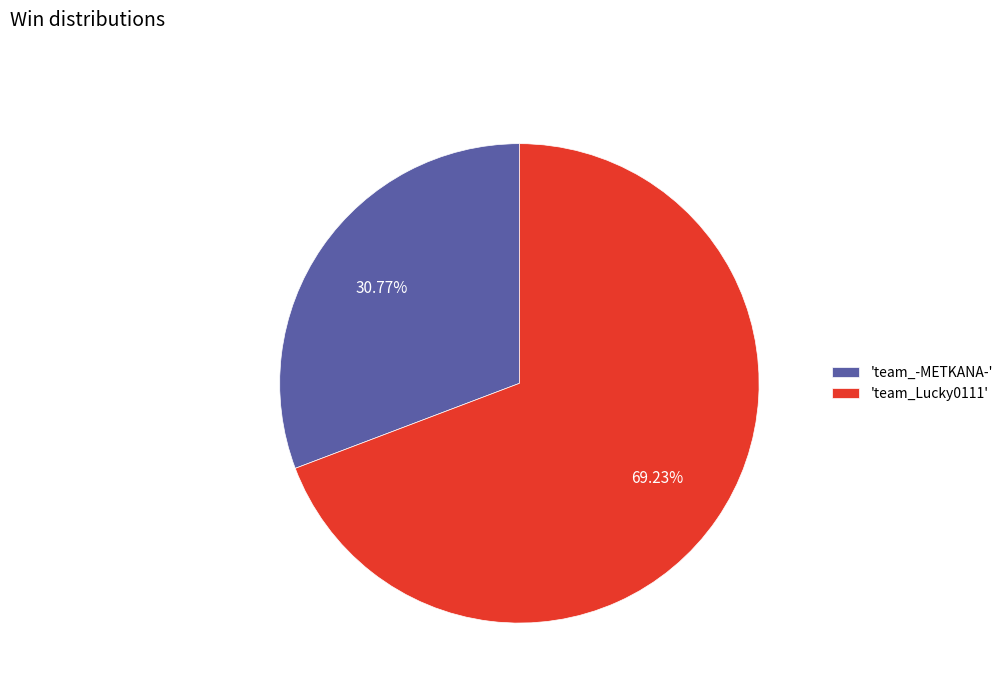

Count the number of slices in the pie.

2